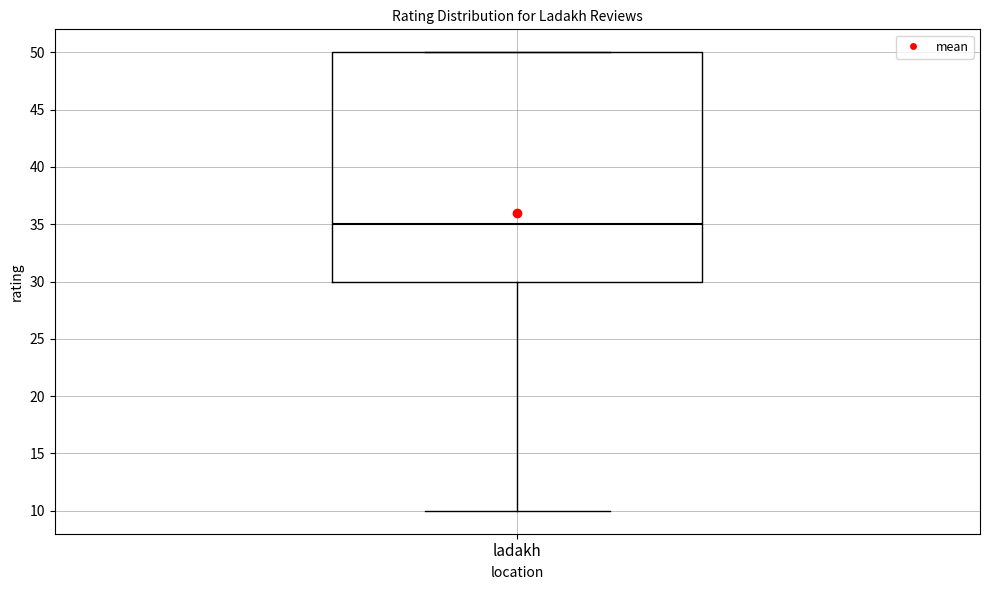

Where is the upper edge of the box for ladakh on the y-axis? The values are not printed on the chart, so give them approximately, as read against the axis.

50